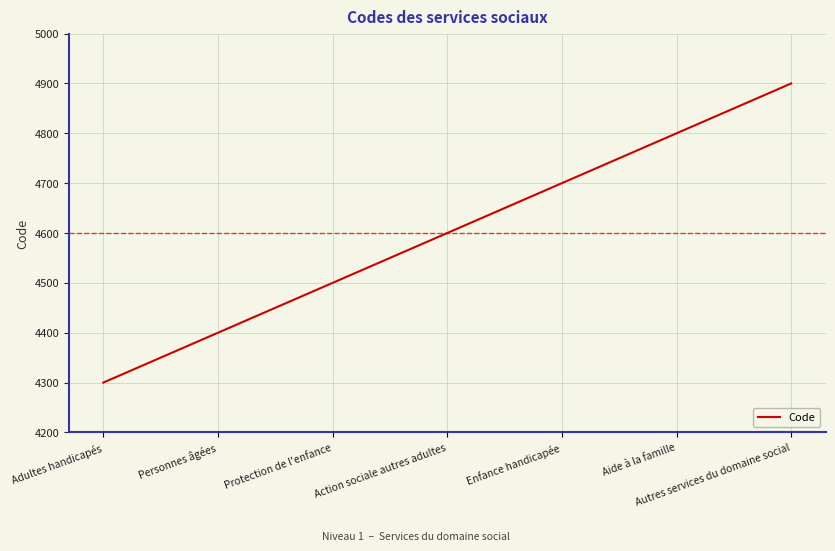

Is this an area chart (filled region under the line)?

No